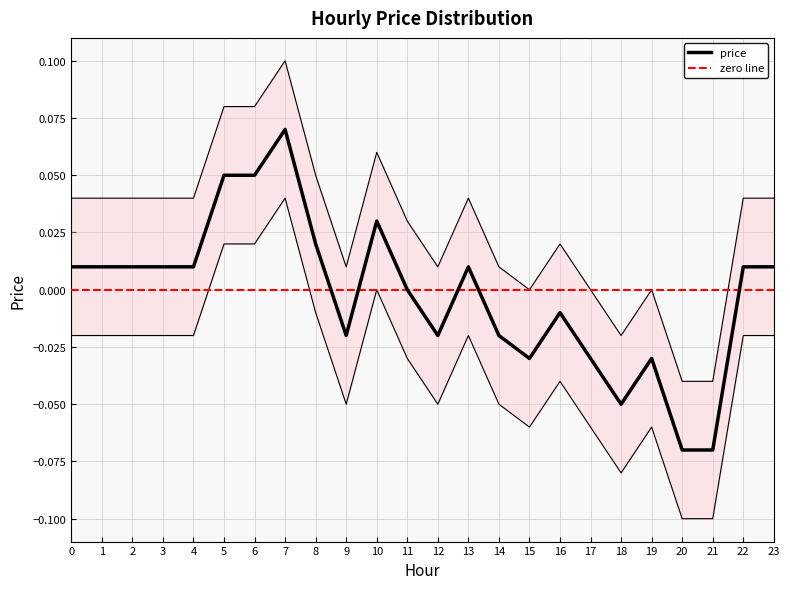

What is the value of the 21st point from the left?

-0.1